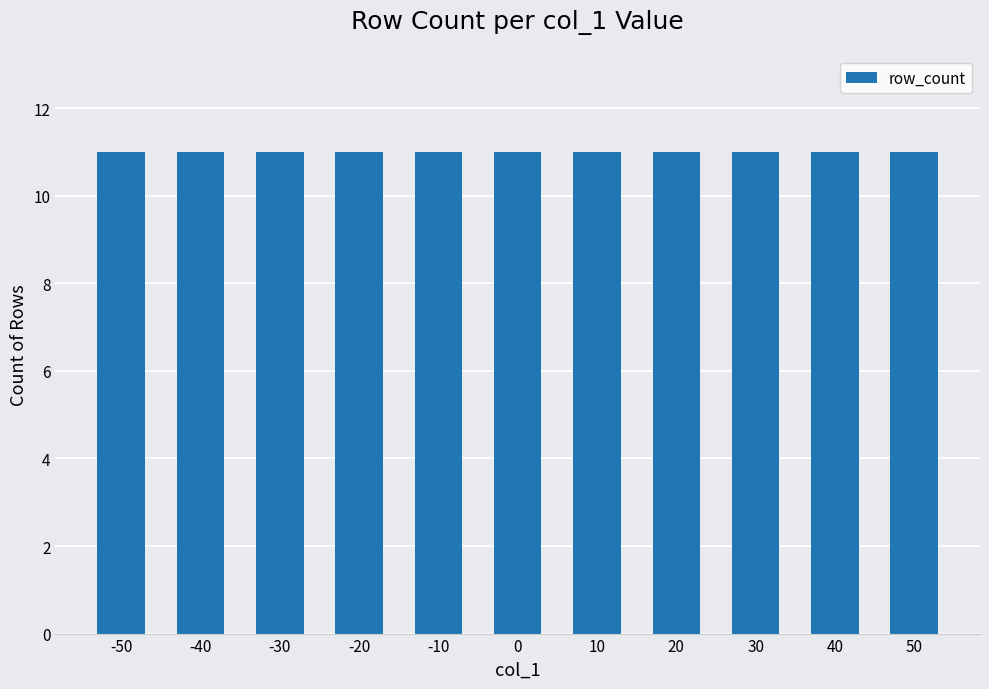

Which label corresponds to the largest value in the chart?

-50